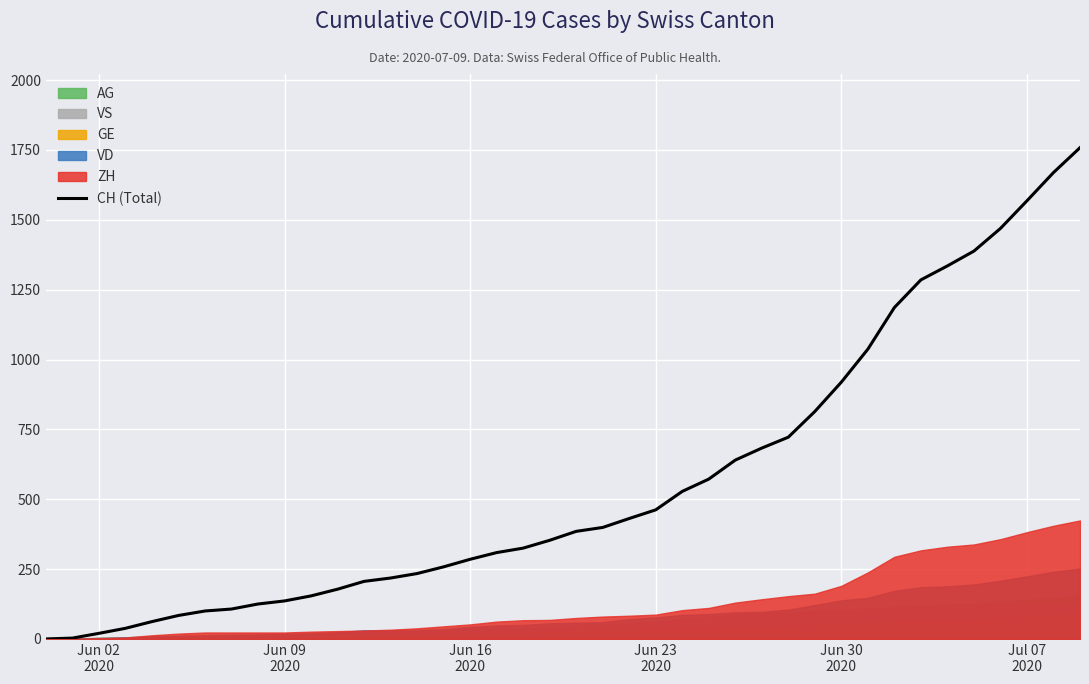

Where is the data nearest to the value 879?

Jun 30 2020